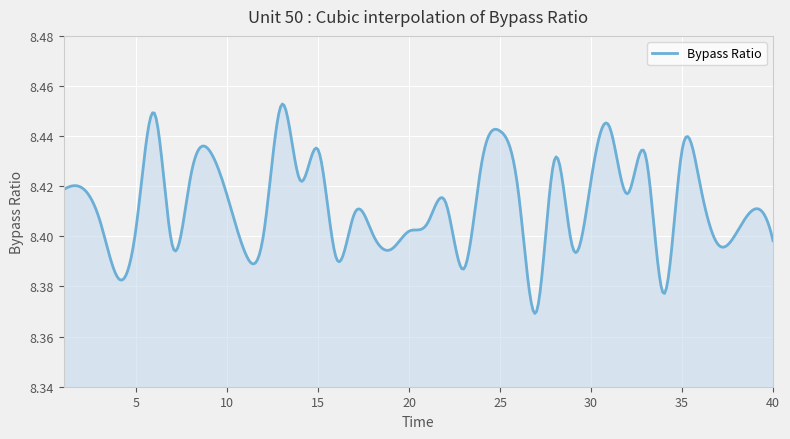

List the labels in order of value, largest first.

13, 6, 31, 25, 9, 15, 35, 33, 28, 24, 8, 30, 14, 36, 2, 1, 26, 32, 10, 22, 39, 17, 3, 21, 5, 20, 38, 12, 18, 40, 37, 7, 29, 19, 11, 16, 23, 4, 34, 27